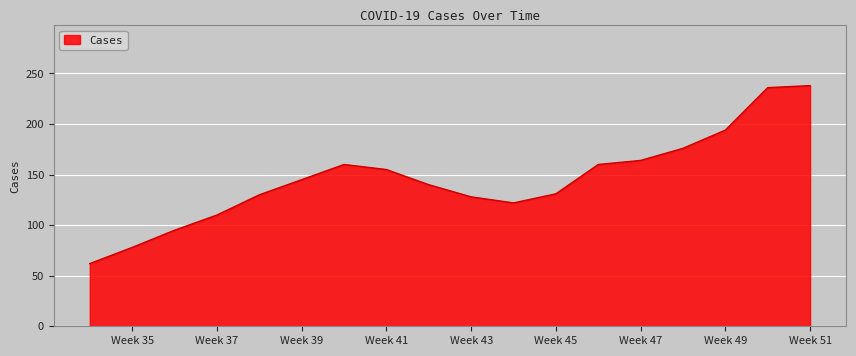

What is the maximum value shown in the chart?

238